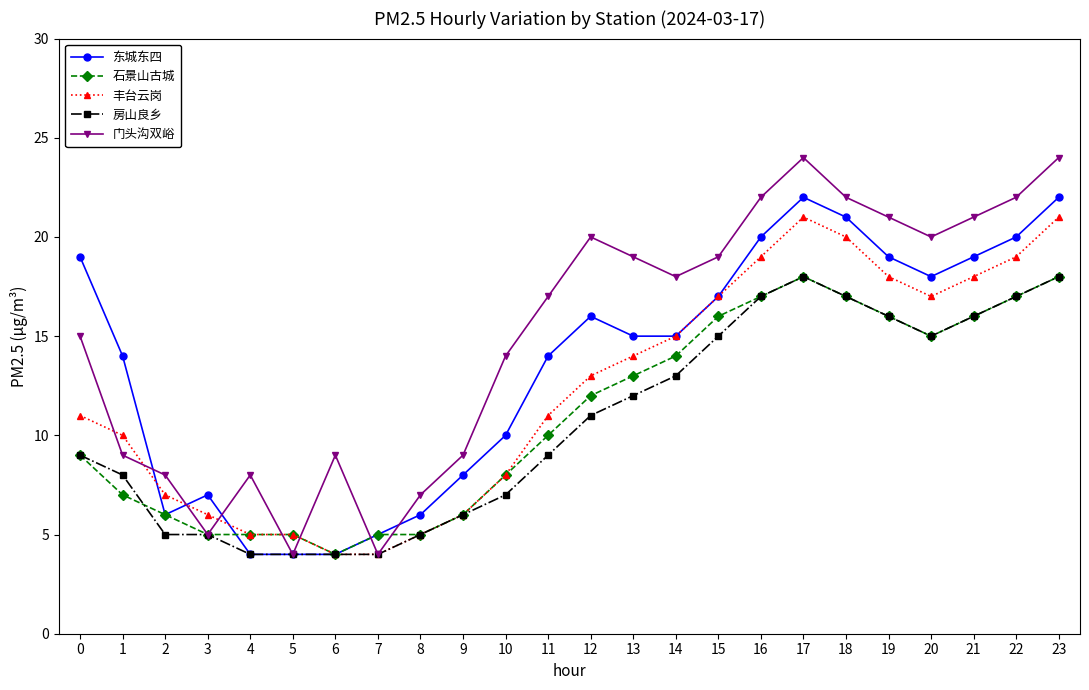

Reading right to left, what are all the values shown in this chart?

东城东四: 23=22	22=20	21=19	20=18	19=19	18=21	17=22	16=20	15=17	14=15	13=15	12=16	11=14	10=10	9=8	8=6	7=5	6=4	5=4	4=4	3=7	2=6	1=14	0=19
石景山古城: 23=18	22=17	21=16	20=15	19=16	18=17	17=18	16=17	15=16	14=14	13=13	12=12	11=10	10=8	9=6	8=5	7=5	6=4	5=5	4=5	3=5	2=6	1=7	0=9
丰台云岗: 23=21	22=19	21=18	20=17	19=18	18=20	17=21	16=19	15=17	14=15	13=14	12=13	11=11	10=8	9=6	8=5	7=4	6=4	5=5	4=5	3=6	2=7	1=10	0=11
房山良乡: 23=18	22=17	21=16	20=15	19=16	18=17	17=18	16=17	15=15	14=13	13=12	12=11	11=9	10=7	9=6	8=5	7=4	6=4	5=4	4=4	3=5	2=5	1=8	0=9
门头沟双峪: 23=24	22=22	21=21	20=20	19=21	18=22	17=24	16=22	15=19	14=18	13=19	12=20	11=17	10=14	9=9	8=7	7=4	6=9	5=4	4=8	3=5	2=8	1=9	0=15